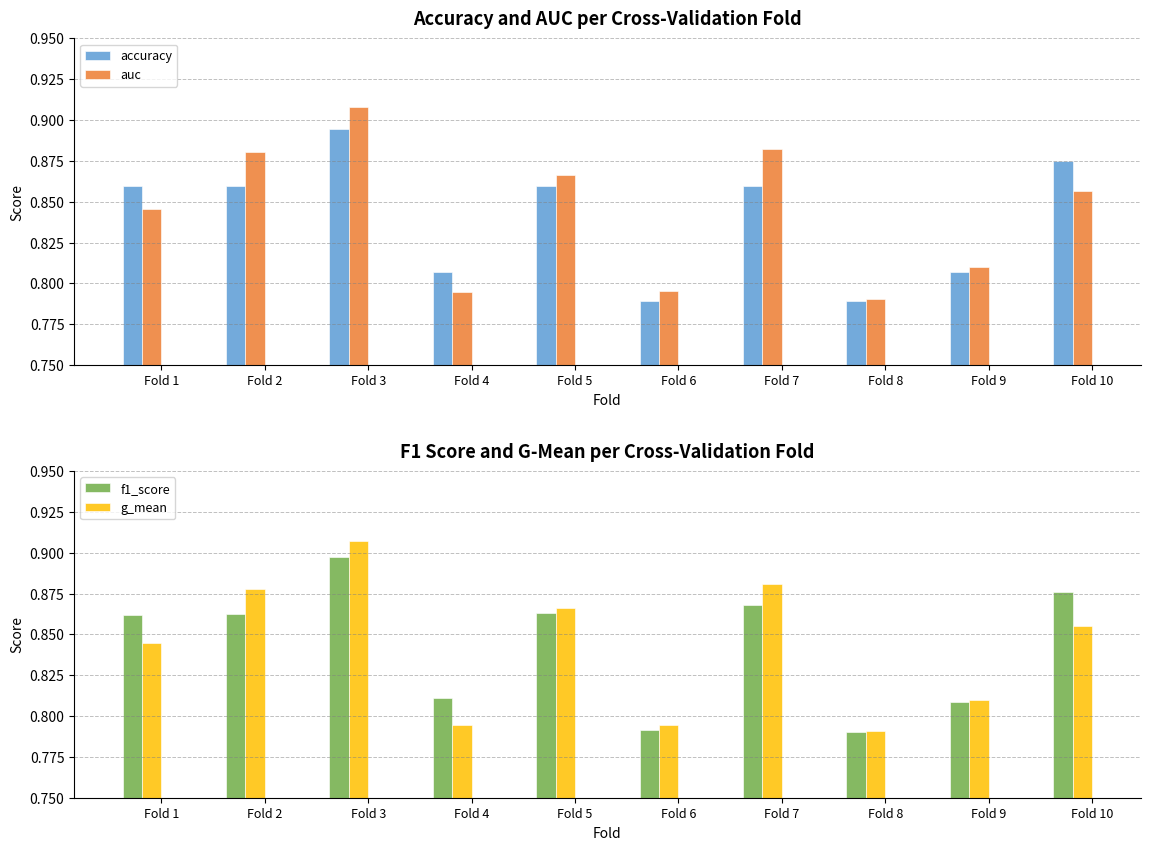

What is the lowest value of the auc series?

0.8